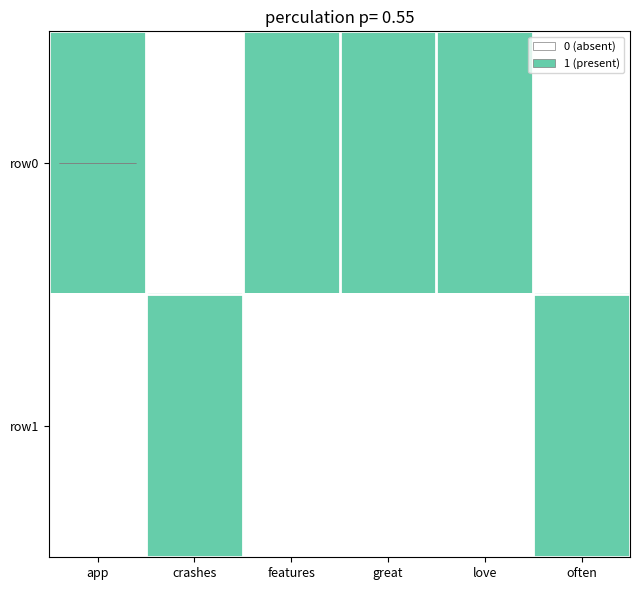

Which series changed the most between great and often?

row0